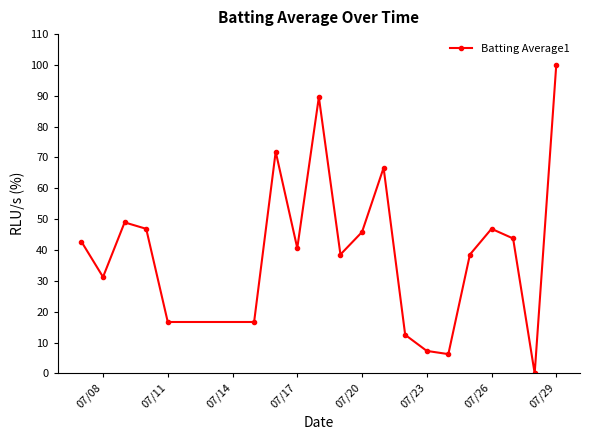

How many points are higher than both their immediate neighbors (excluding endpoints)?

5